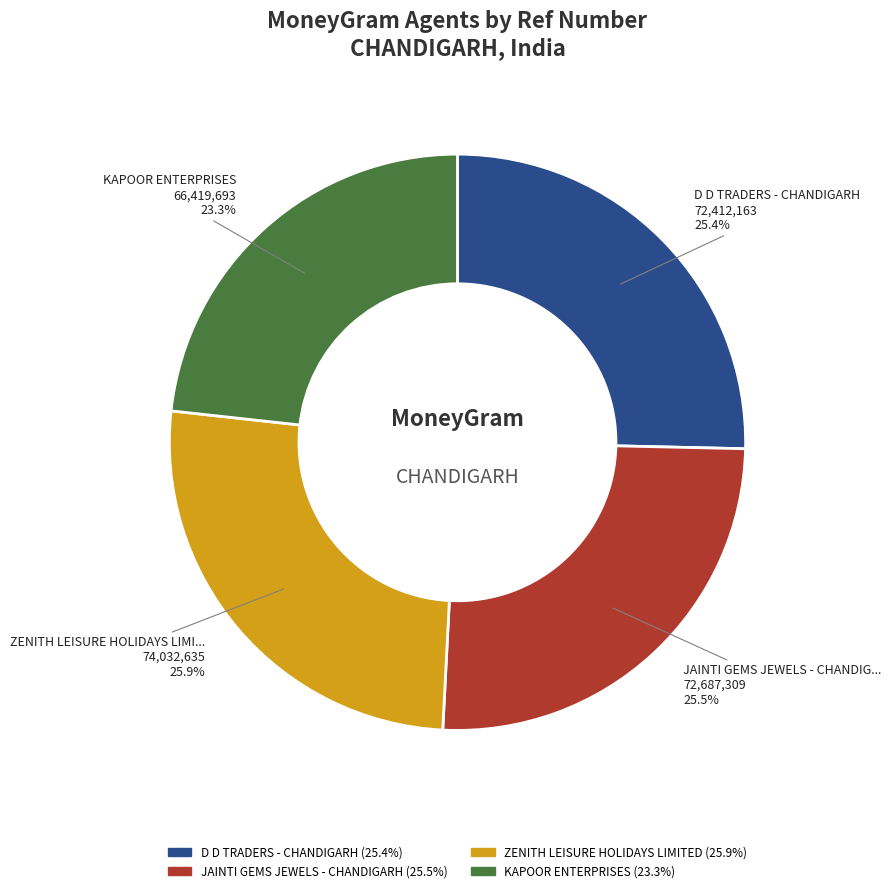

Is there a majority slice in this chart?

No